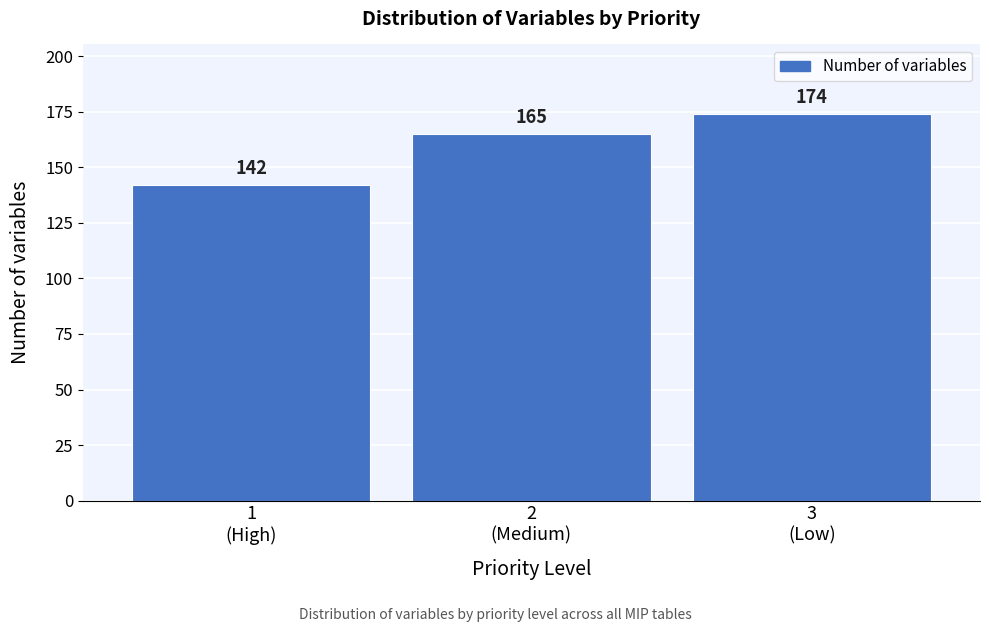

Reading left to right, what are all the values shown in this chart?

142	165	174